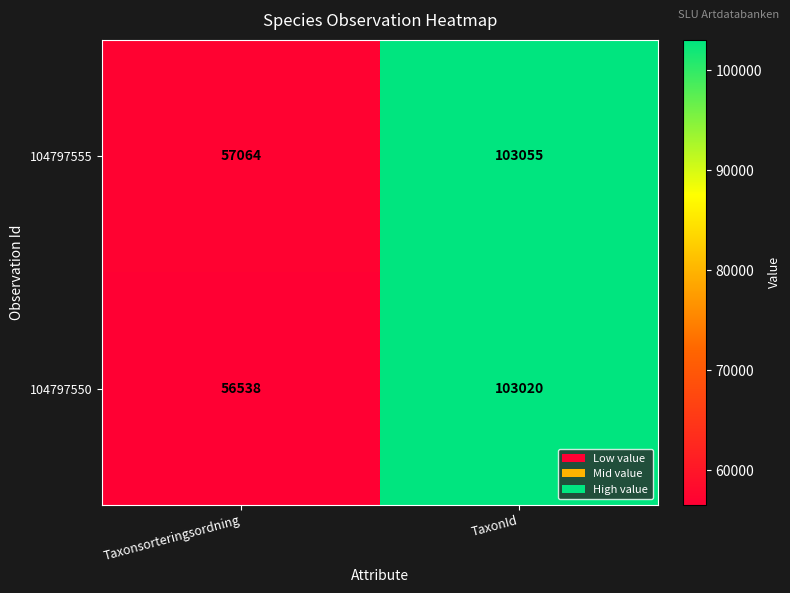

Which series has the widest spread of values?

104797550